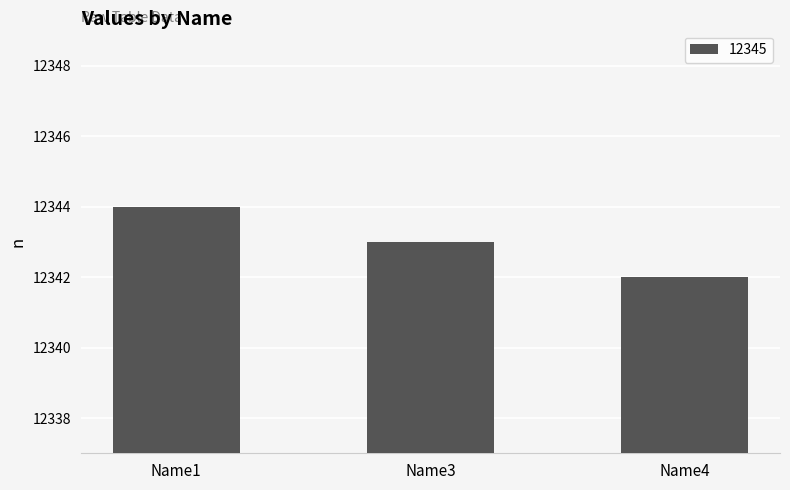

The chart shows a value of 12343 at Name3. True or false?

True